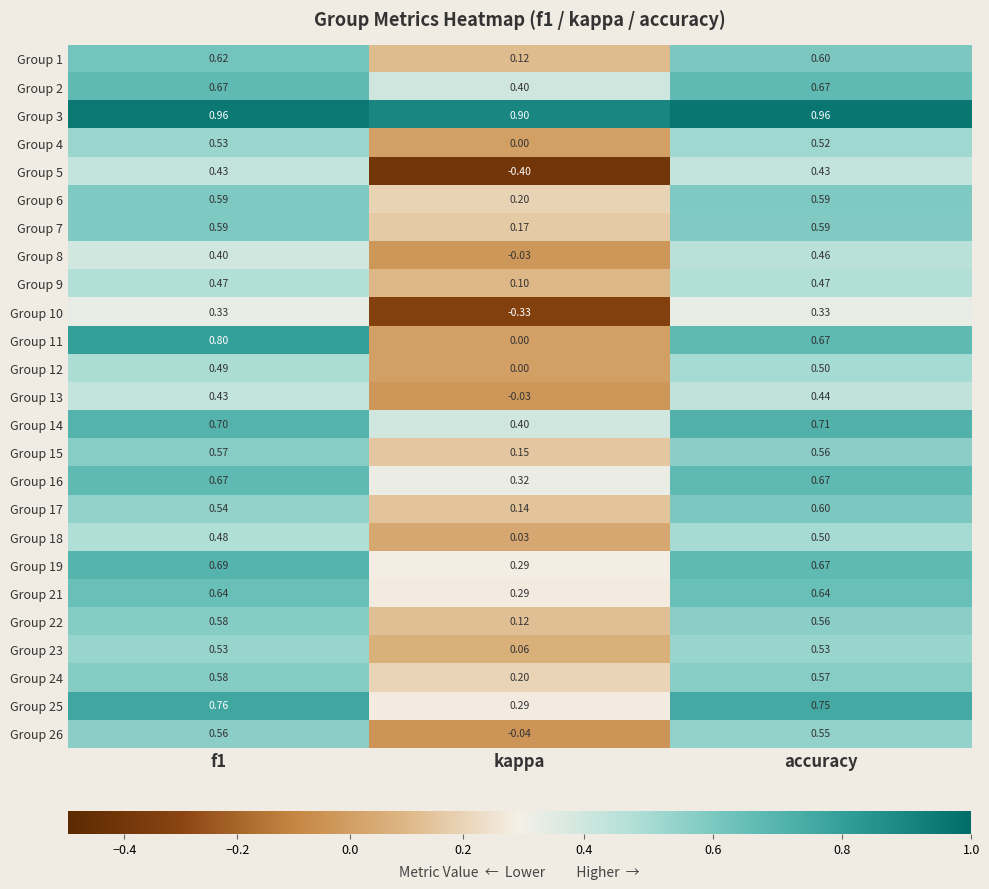

Is the value of Group 22 at kappa greater than the value of Group 23 at kappa?

Yes